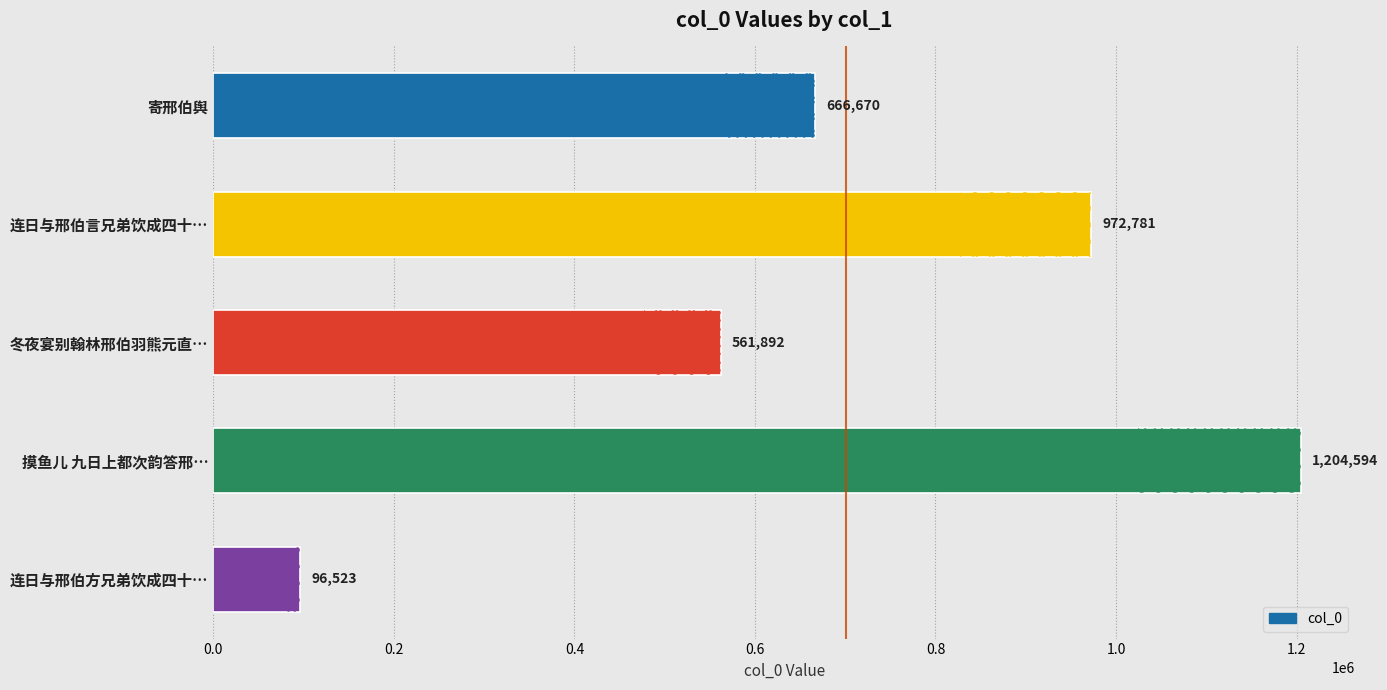

Which has a higher value, 寄邢伯舆 or 连日与邢伯言兄弟饮成四十…?

连日与邢伯言兄弟饮成四十…